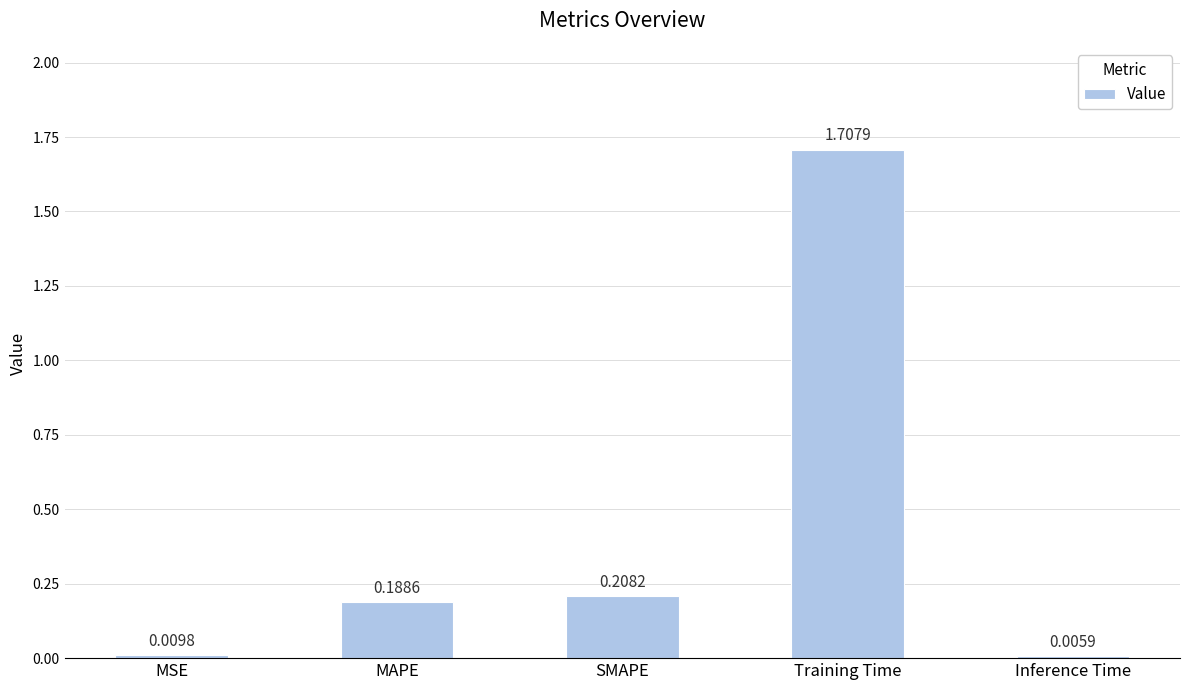

Are the bars horizontal?

No